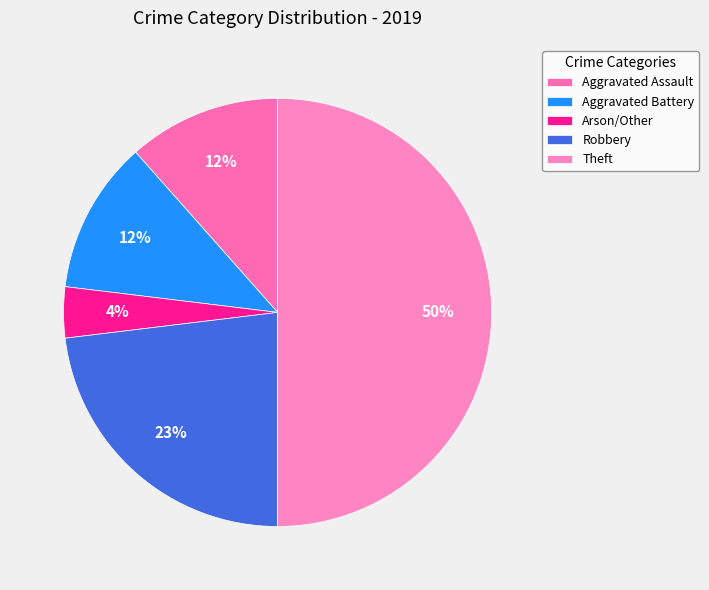

Is it true that Aggravated Assault is 23% of the pie?

False